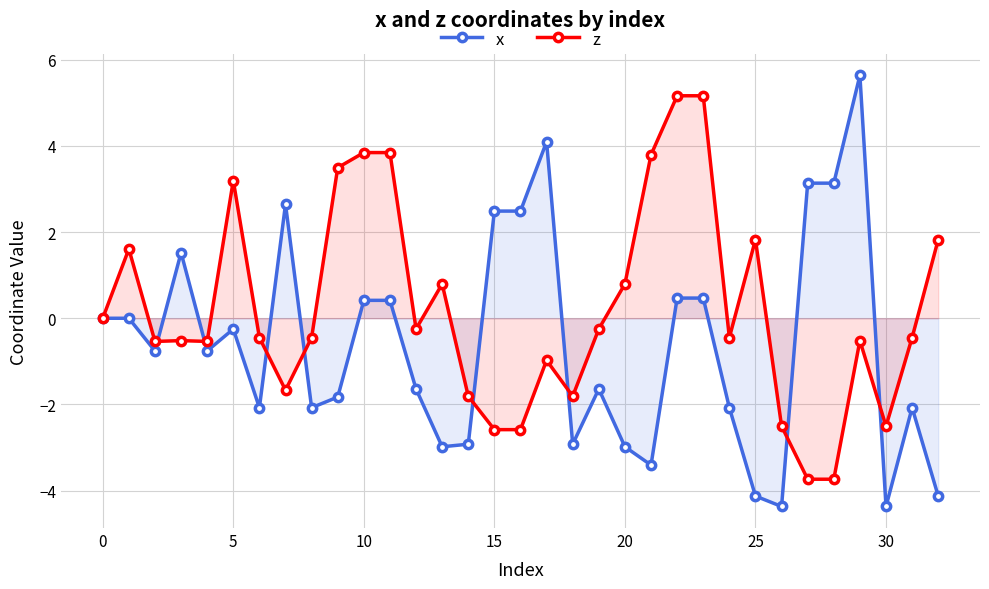

What is the maximum value for x?

5.6